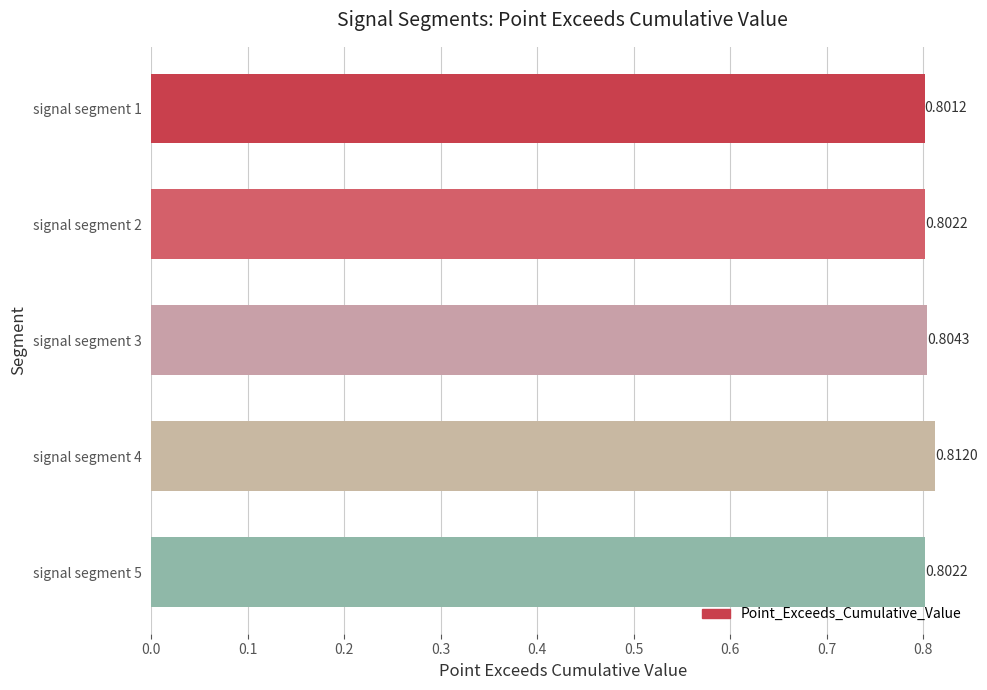

How many bars are there in total?

5